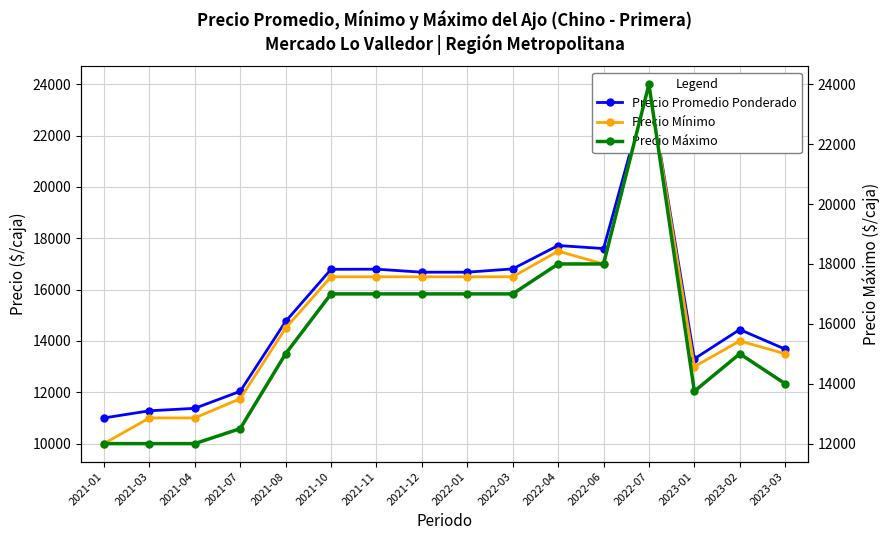

Which has a higher value, 2021-04 or 2023-02?

2023-02